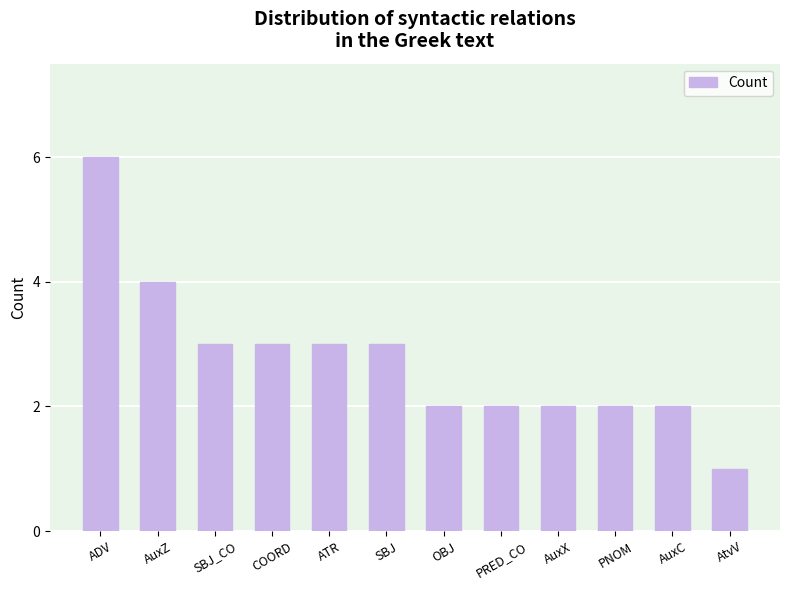

Approximately how many times larger is the value at SBJ compared to AuxC?

1.5